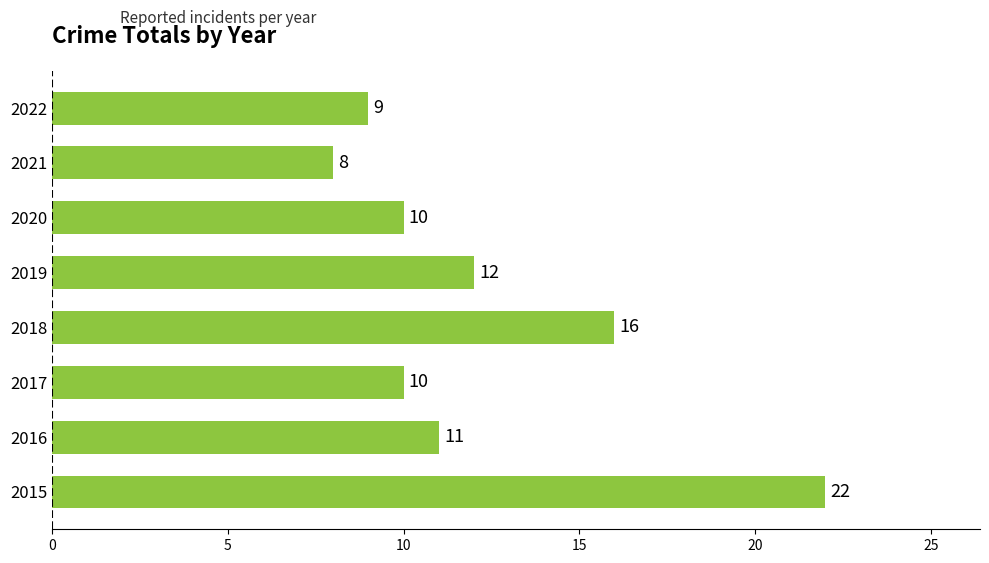

Reading top to bottom, transcribe all the data shown in this chart.

9	8	10	12	16	10	11	22